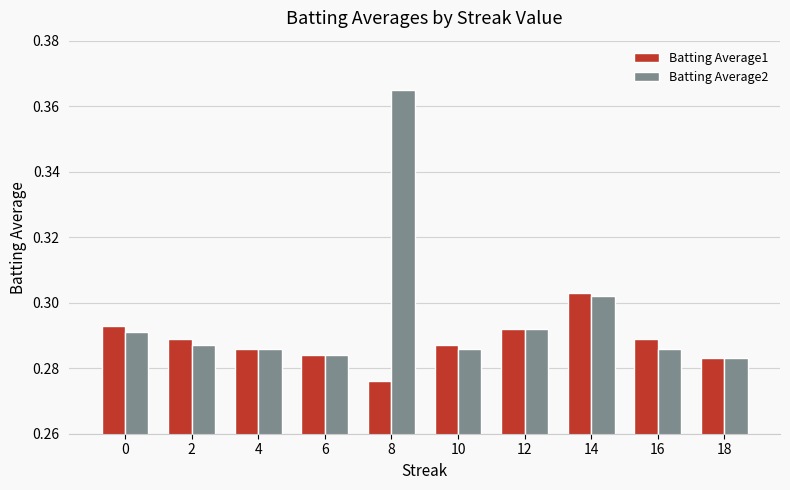

What is the difference between the maximum and minimum values in the Batting Average2 series?

0.1